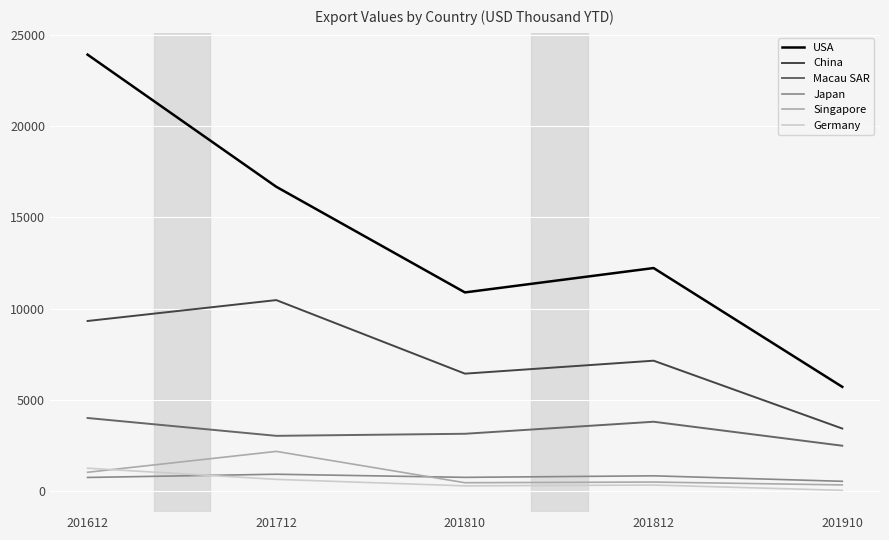

True or false: Macau SAR and Germany cross at least once.

False